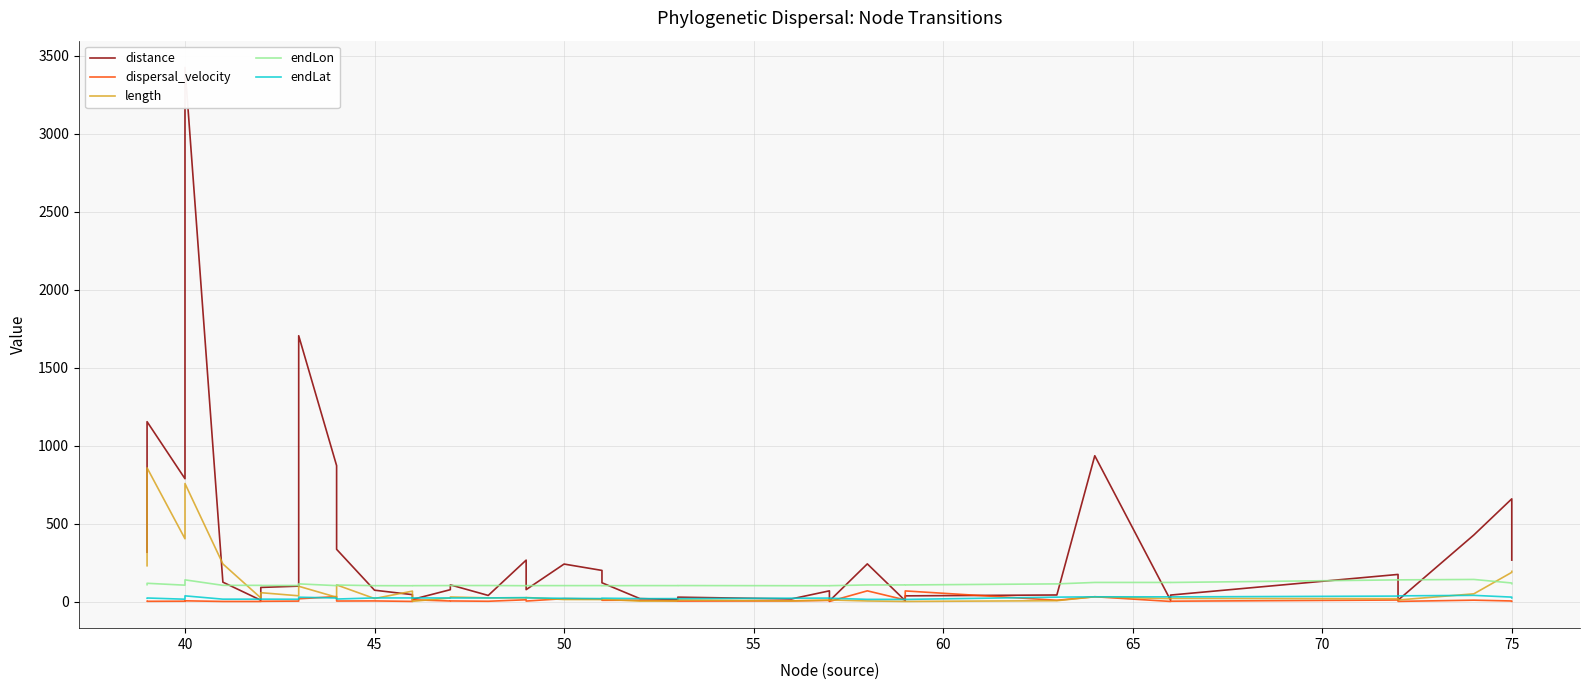

At which category does length reach its first local peak?

40